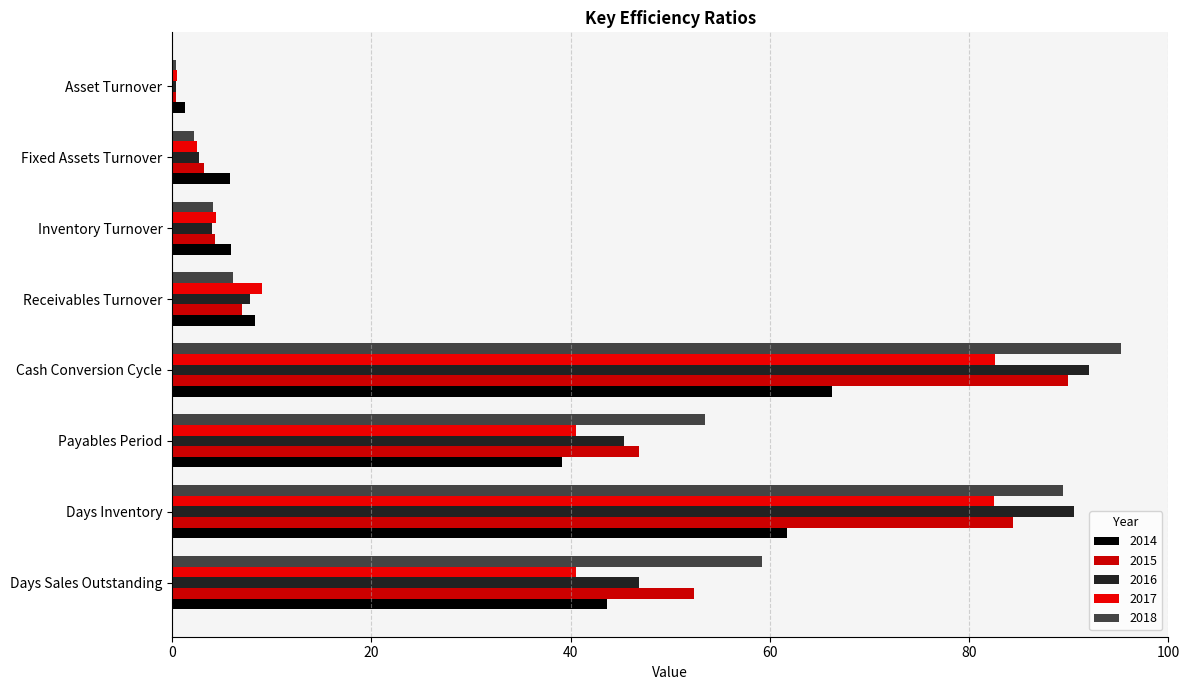

List the series in order of their peak value, highest first.

2018, 2016, 2015, 2017, 2014